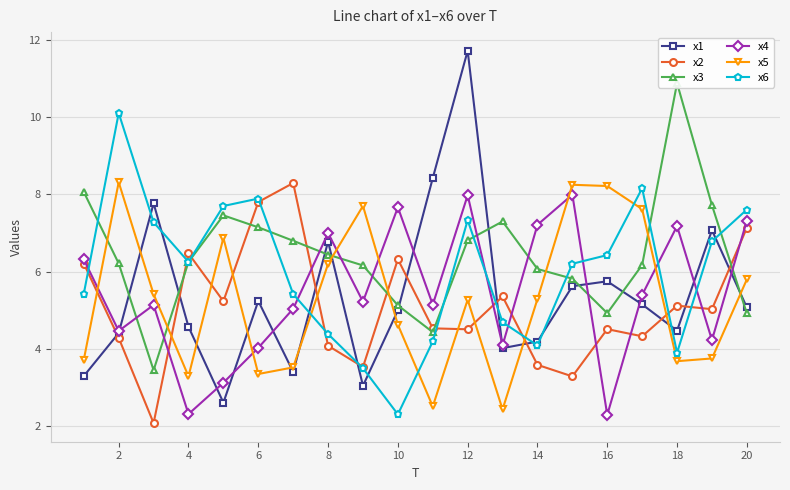

What is the maximum value shown in the chart?

11.7